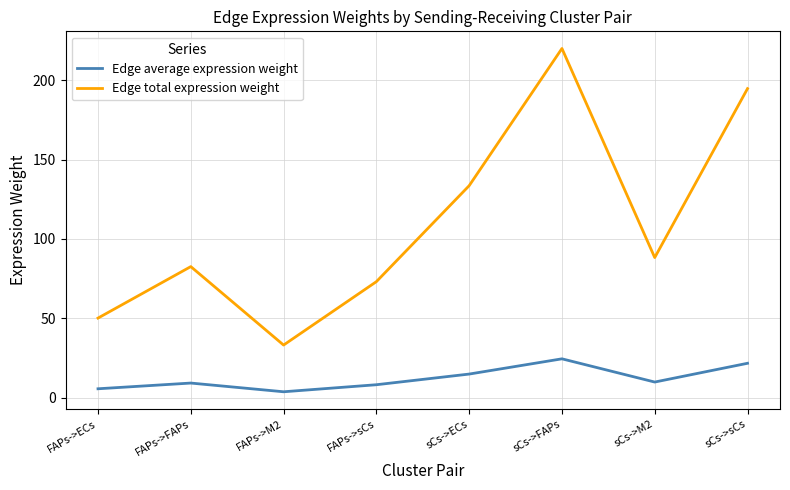

True or false: Edge average expression weight and Edge total expression weight cross at least once.

False